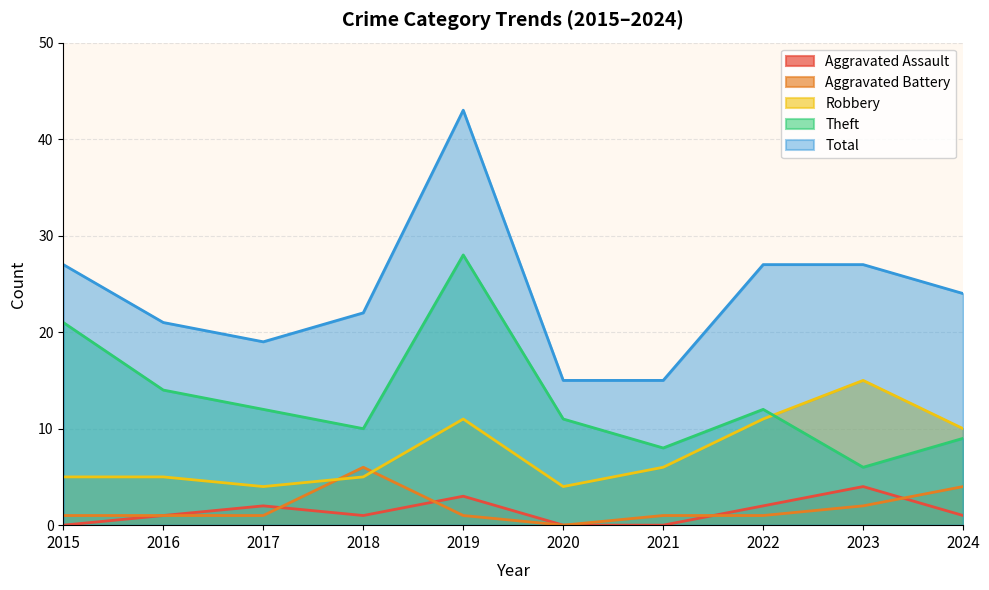

Which series has the largest total across all categories?

Total